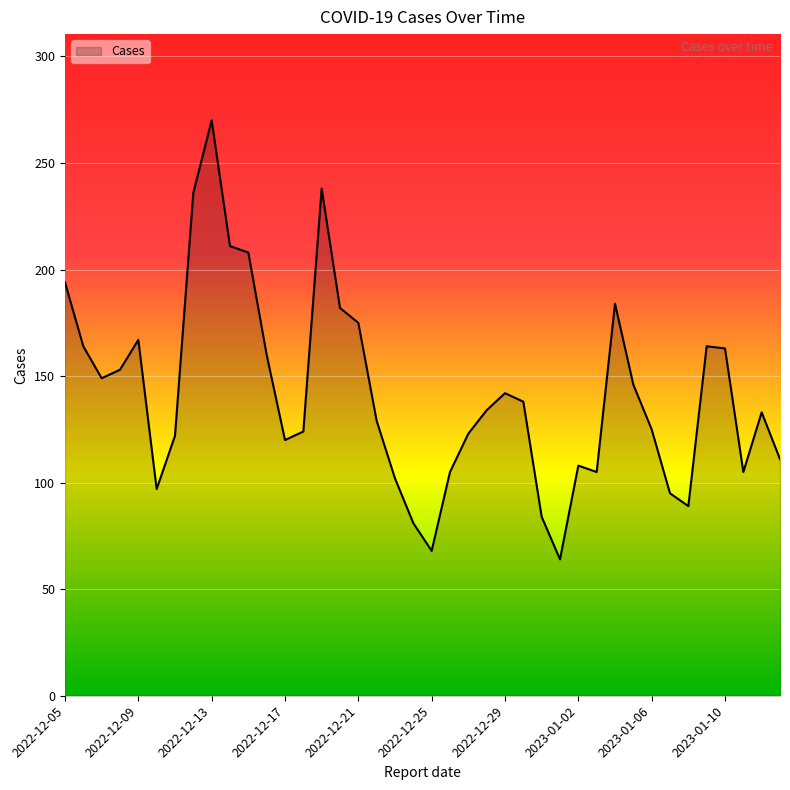

What is the difference between the maximum and minimum values?

206